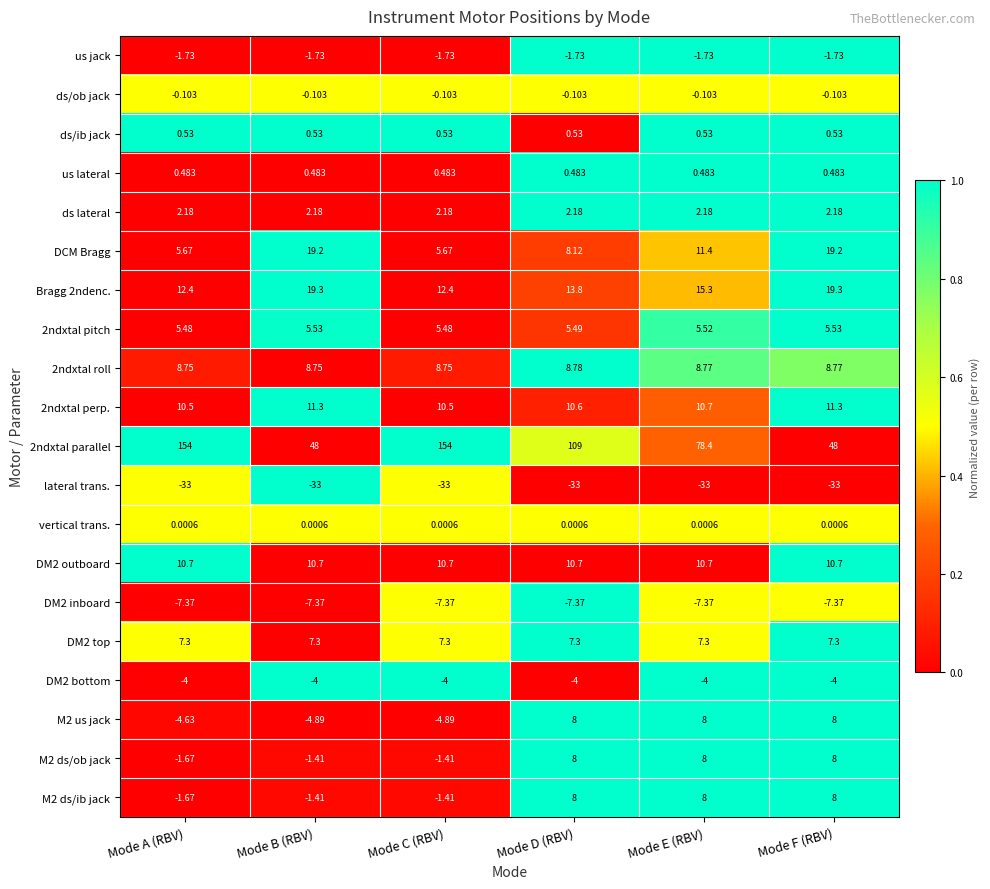

Which series changed the most between Mode B (RBV) and Mode E (RBV)?

2ndxtal parallel